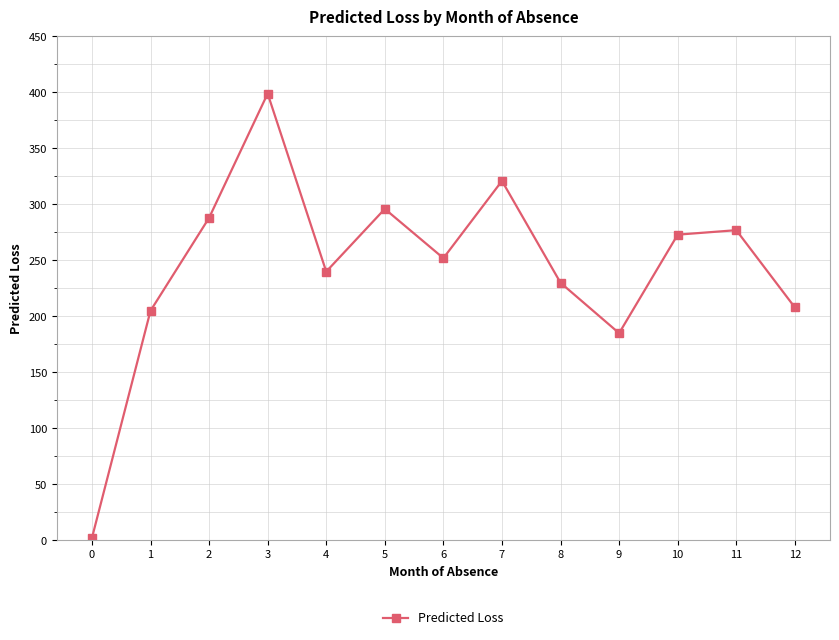

What is the value of the 7th point from the left?

252